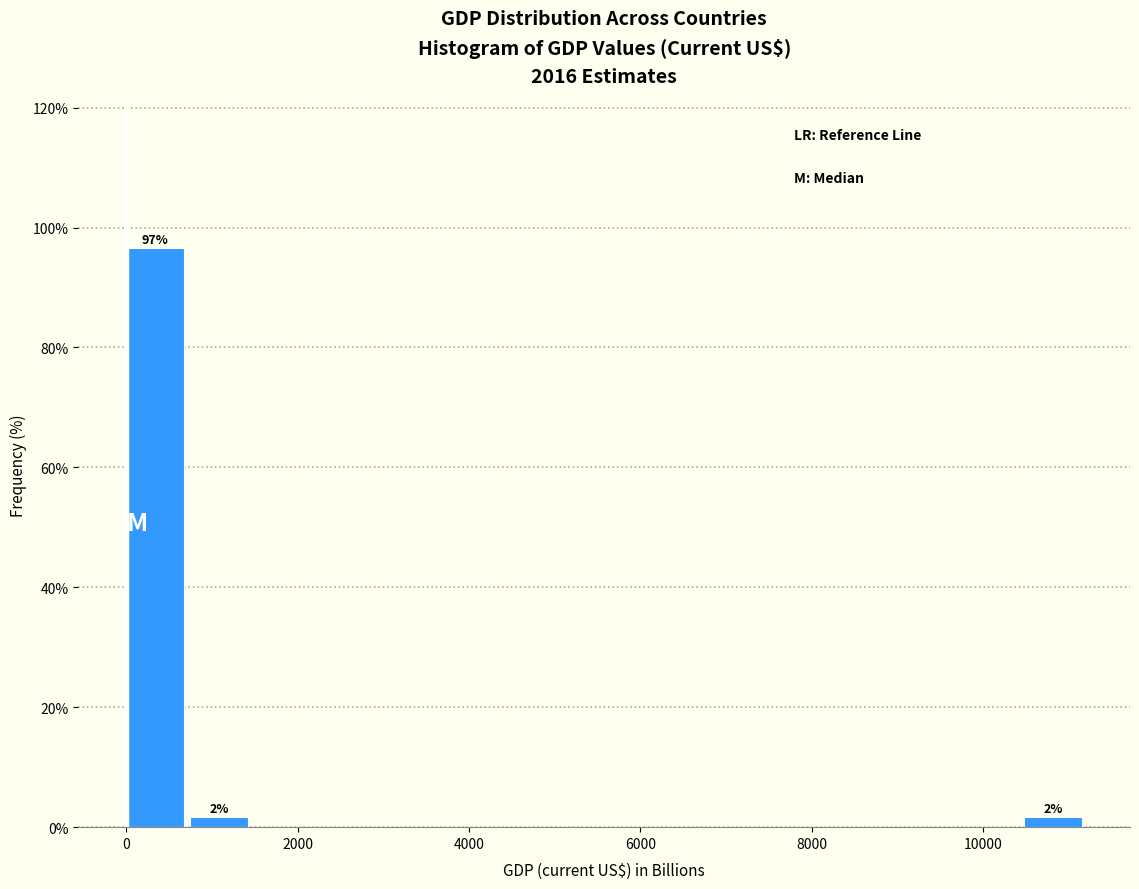

Around what value on the x-axis is the tallest bar? Give the approximate position of its centre, as read against the axis.

400